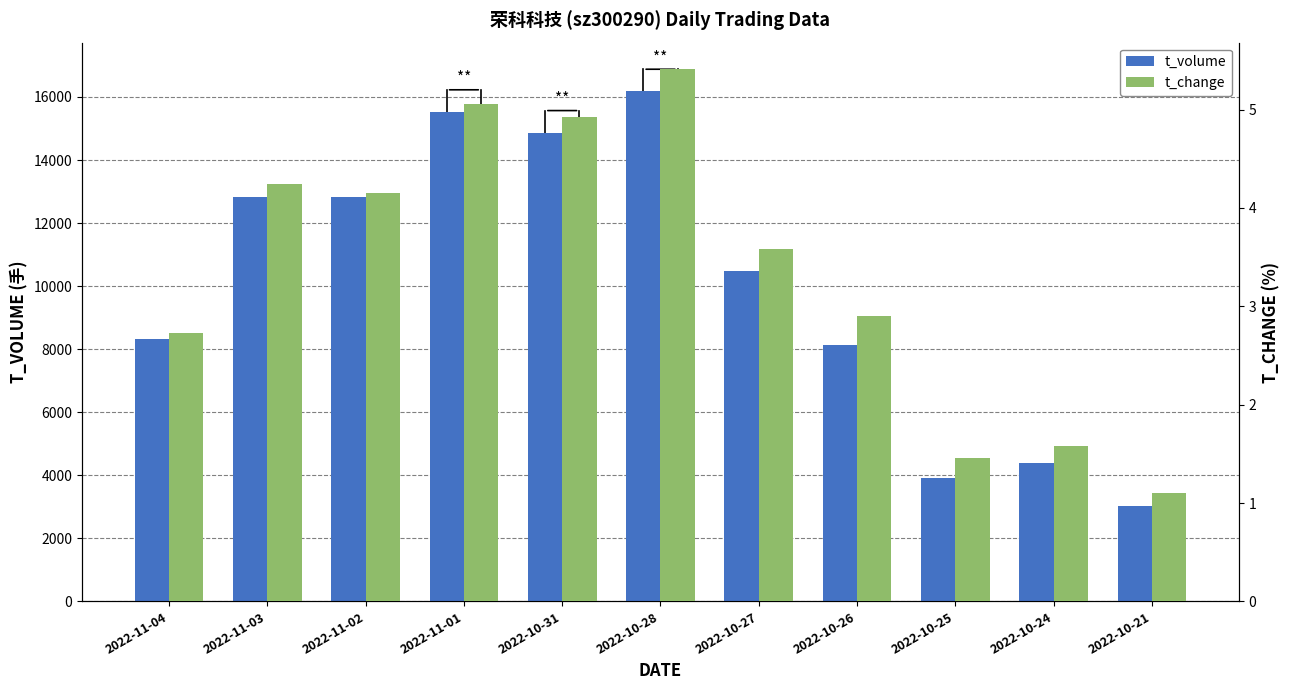

What is the spread (max minus min) of values at 2022-10-28?

16193.6